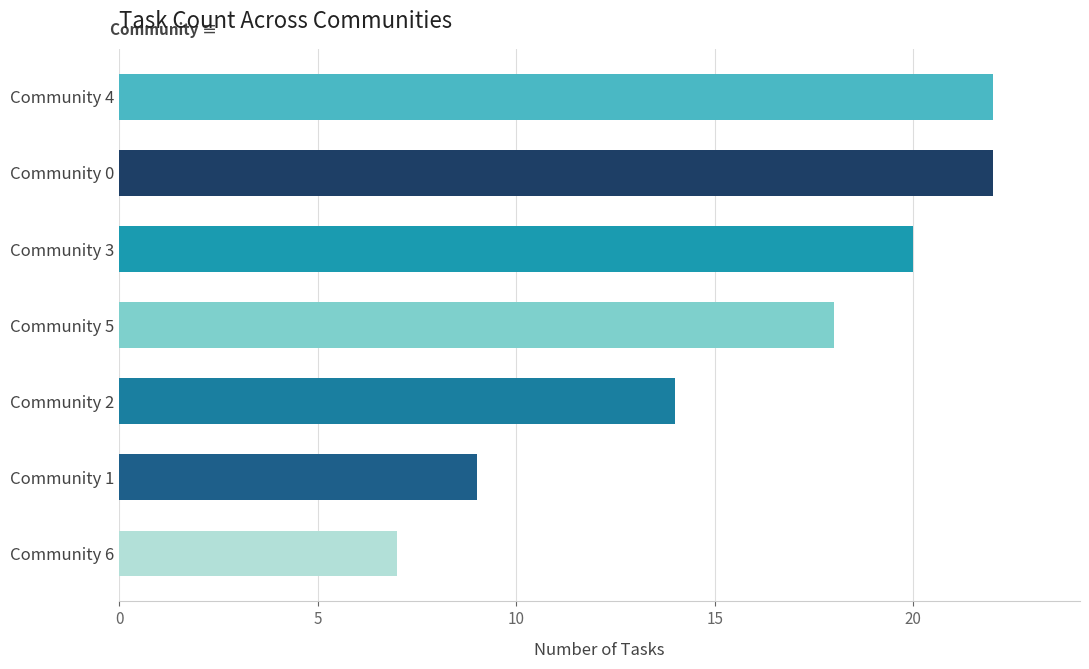

At which label is the value closest to 14?

Community 2